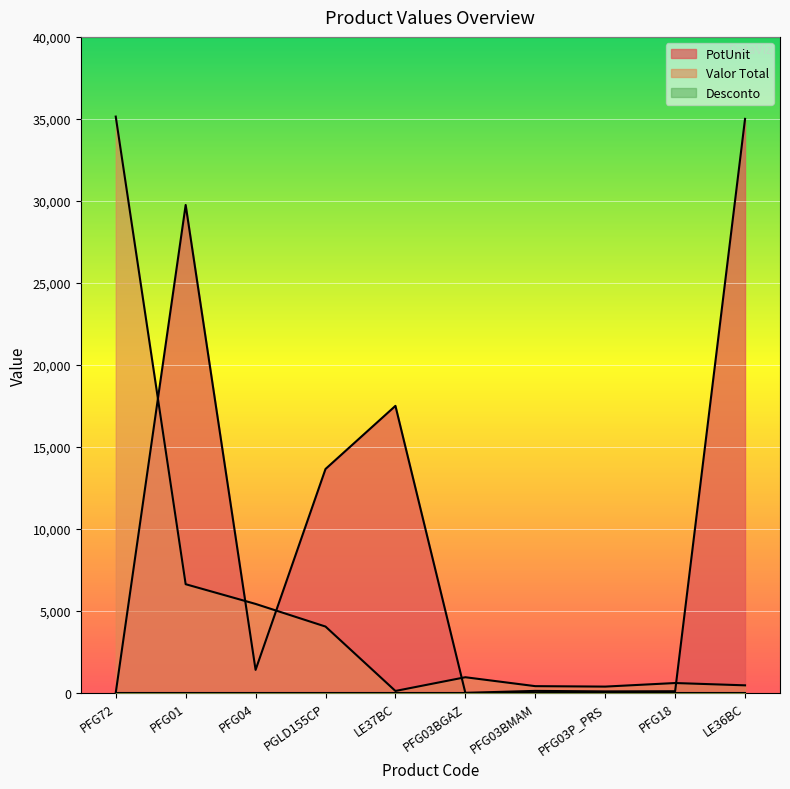

Reading right to left, what are all the values shown in this chart?

PotUnit: 35000.0	98.0	87.5	119.0	0.0	17500.0	13650.0	1400.0	29750.0	0.0
Valor Total: 457.6	598.3	380.8	407.9	951.5	114.4	4042.2	5422.4	6624.7	35139.8